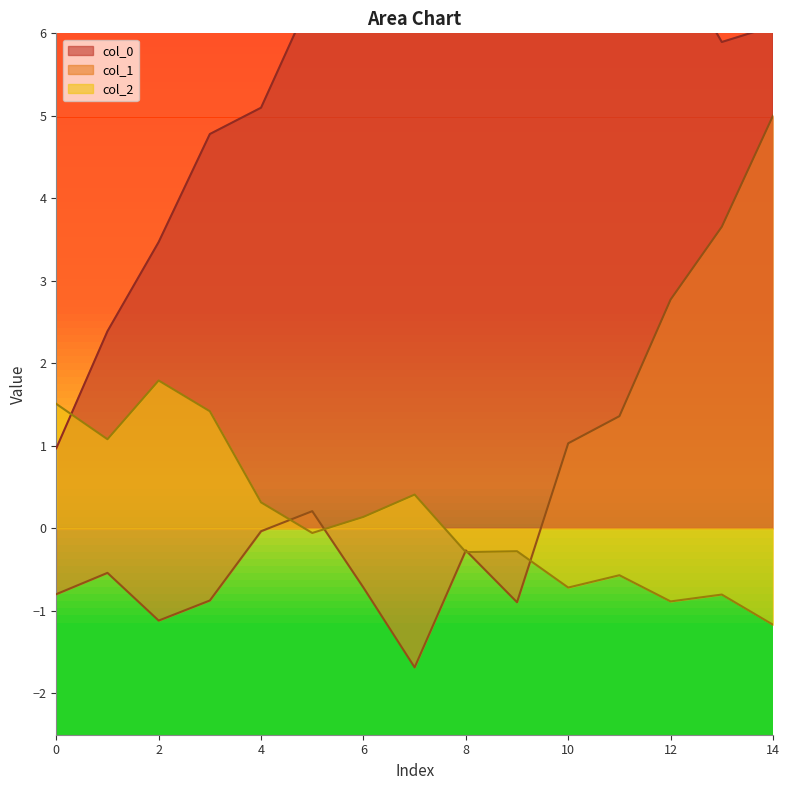

Which has a higher value, 7 or 6?

6